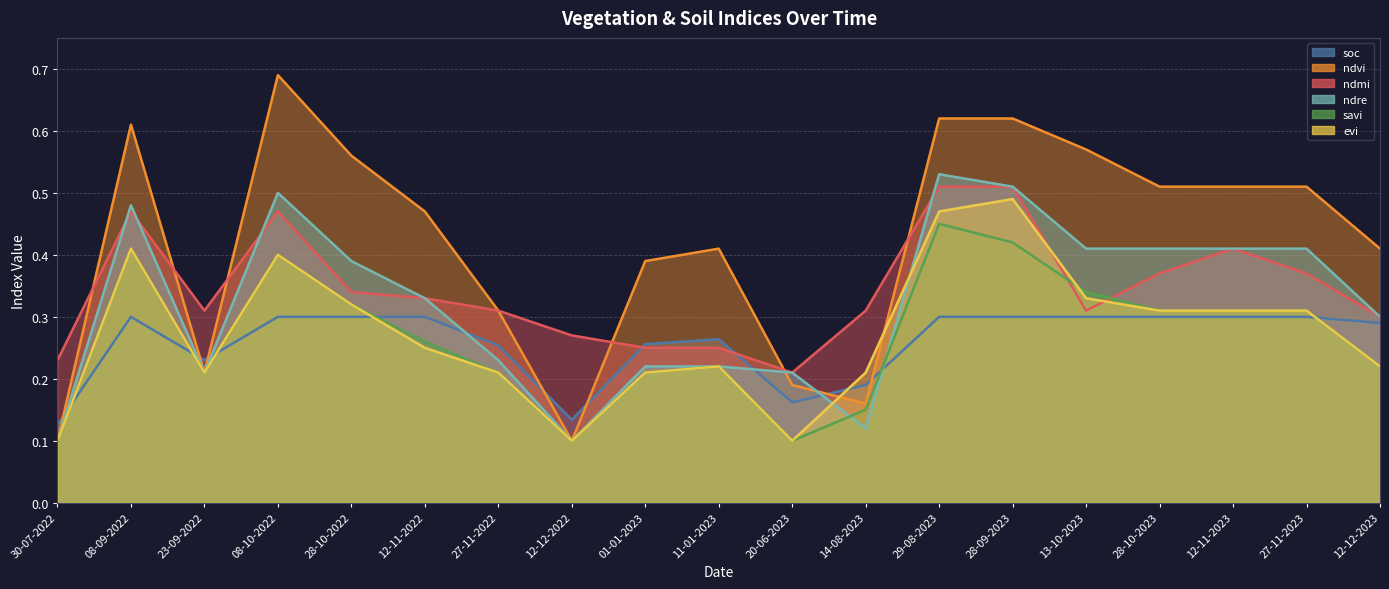

Which series has the largest total across all categories?

ndvi